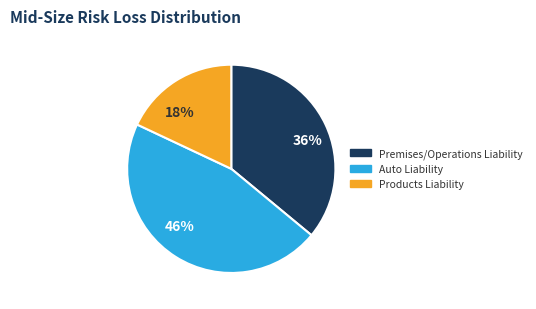

What is the smallest slice in the pie chart?

18%